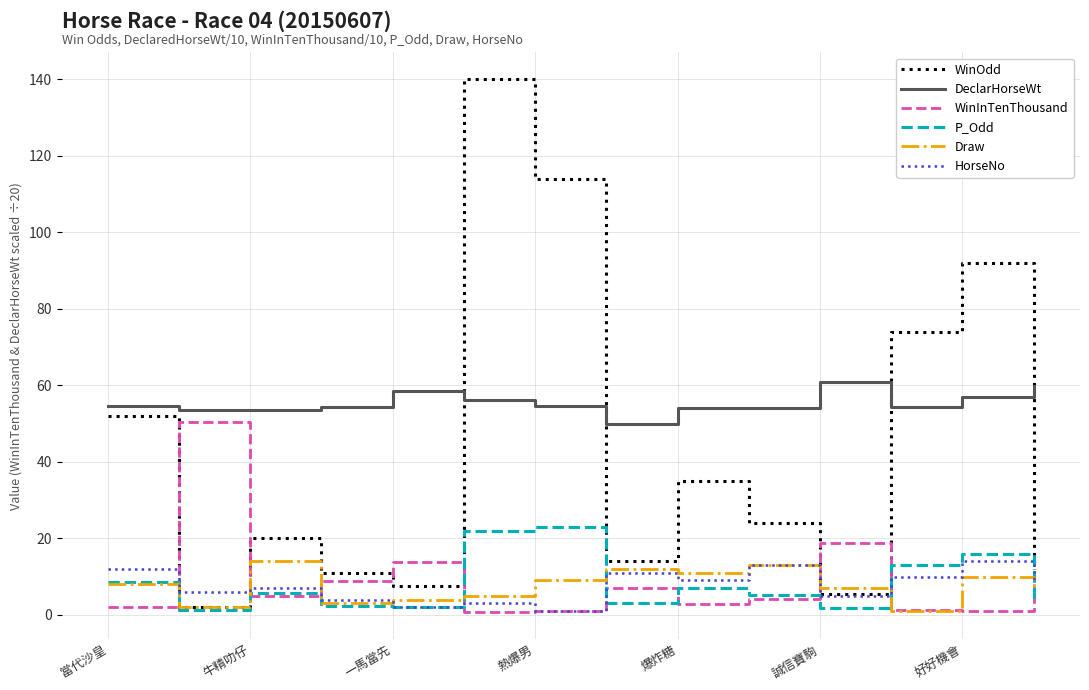

Which series has the largest range (max minus min)?

WinOdd